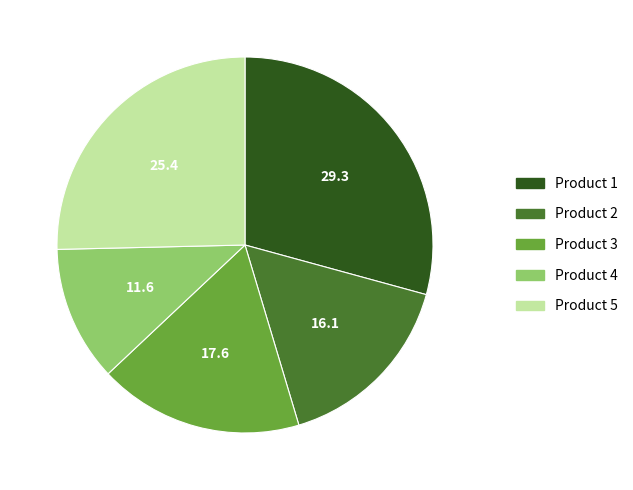

Does Product 3 account for over 50% of the chart?

No